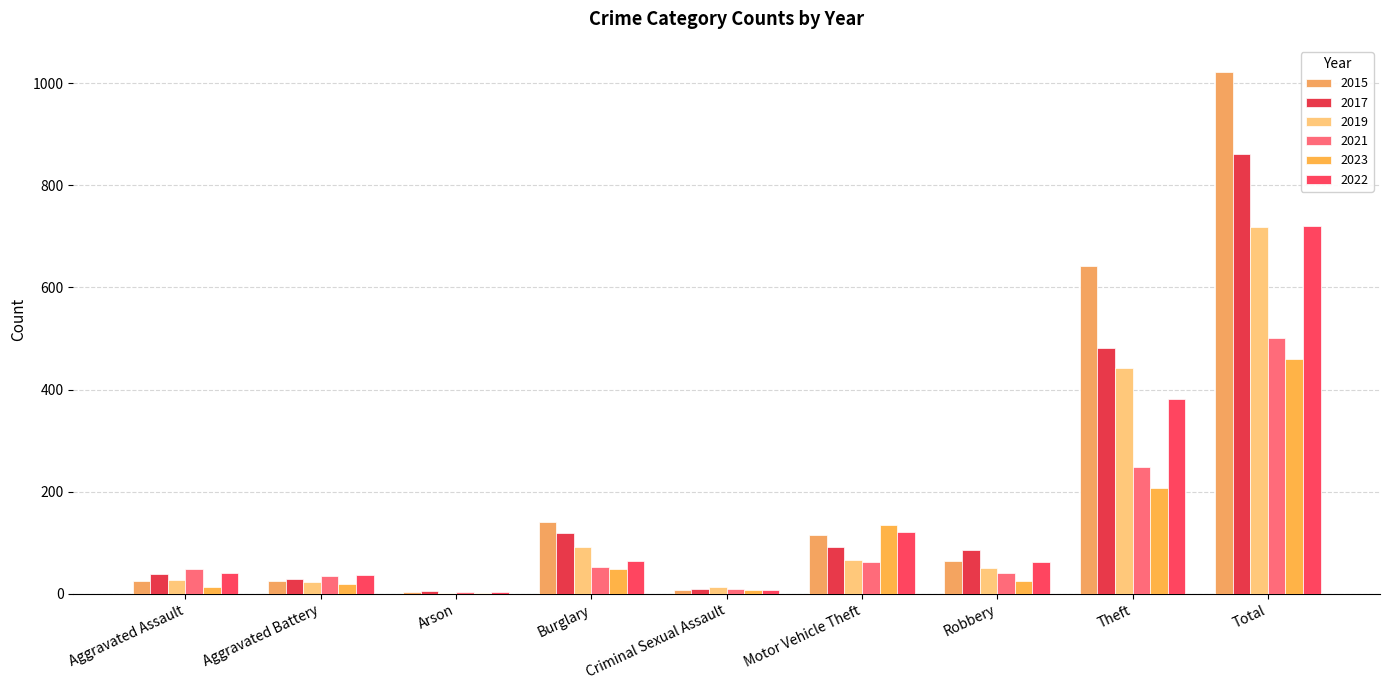

How many groups of bars are there?

9